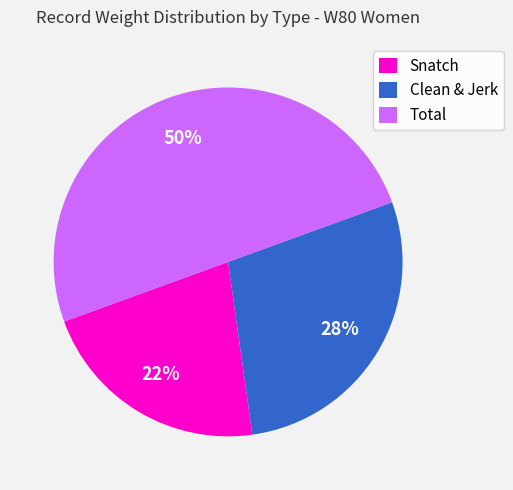

Do Snatch and Total together represent more than half of the pie?

Yes